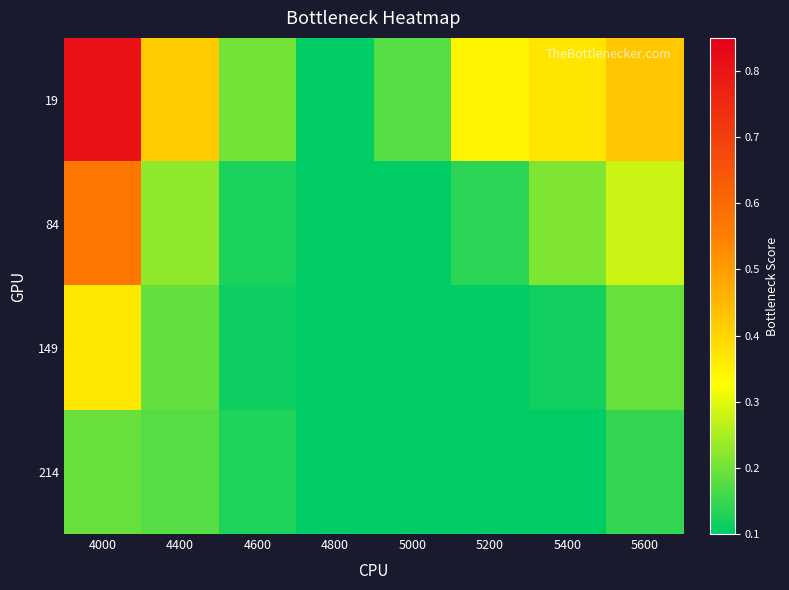

At how many categories does at least one series exceed 0?

8